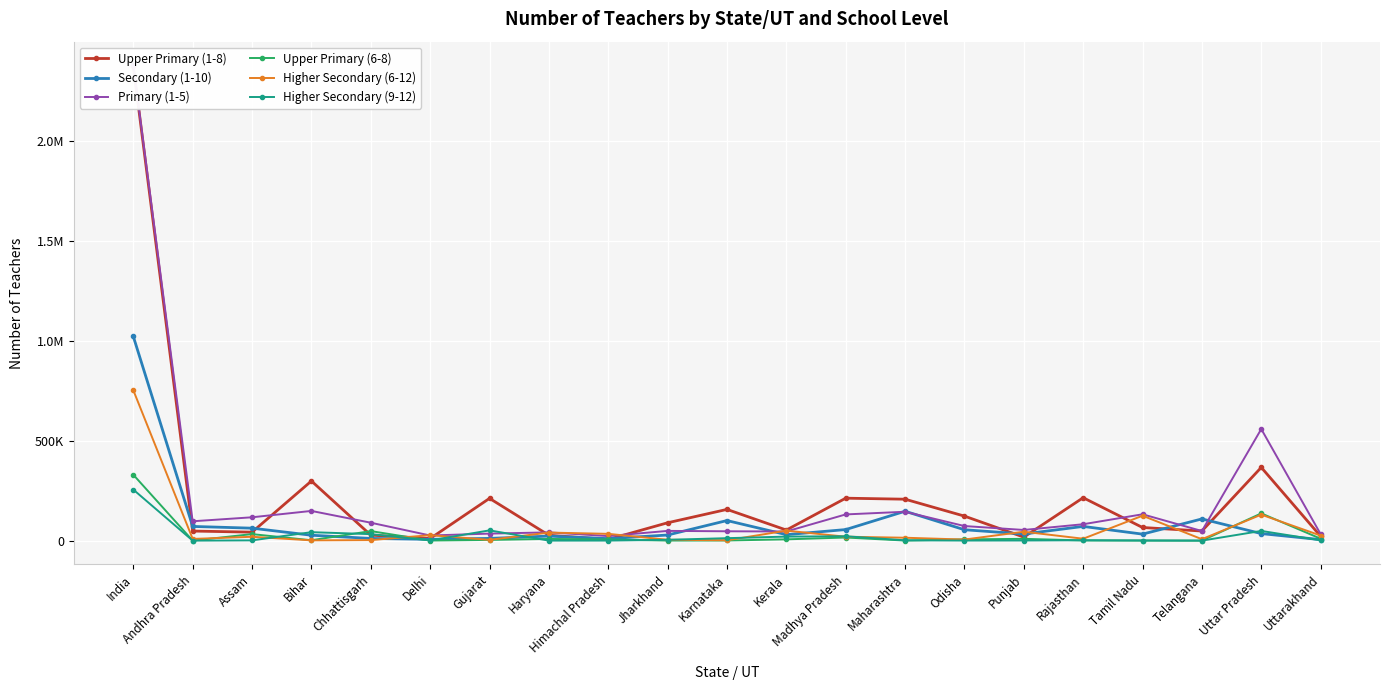

Reading left to right, what are all the values shown in this chart?

Upper Primary (1-8): India=2374873	Andhra Pradesh=47917	Assam=42435	Bihar=298653	Chhattisgarh=27457	Delhi=10420	Gujarat=211593	Haryana=26868	Himachal Pradesh=5956	Jharkhand=89381	Karnataka=156311	Kerala=52985	Madhya Pradesh=212552	Maharashtra=207445	Odisha=122755	Punjab=17517	Rajasthan=214909	Tamil Nadu=65738	Telangana=48048	Uttar Pradesh=366686	Uttarakhand=21753
Secondary (1-10): India=1022415	Andhra Pradesh=71056	Assam=62335	Bihar=26987	Chhattisgarh=10930	Delhi=6392	Gujarat=11097	Haryana=22664	Himachal Pradesh=9898	Jharkhand=28037	Karnataka=100536	Kerala=29825	Madhya Pradesh=55308	Maharashtra=147104	Odisha=54466	Punjab=33116	Rajasthan=71134	Tamil Nadu=32483	Telangana=108637	Uttar Pradesh=35233	Uttarakhand=4962
Primary (1-5): India=2379985	Andhra Pradesh=96892	Assam=116876	Bihar=148754	Chhattisgarh=89693	Delhi=25623	Gujarat=35110	Haryana=41248	Himachal Pradesh=22732	Jharkhand=48738	Karnataka=46770	Kerala=45698	Madhya Pradesh=131237	Maharashtra=144579	Odisha=72983	Punjab=53397	Rajasthan=82090	Tamil Nadu=131896	Telangana=48140	Uttar Pradesh=558861	Uttarakhand=32482
Upper Primary (6-8): India=329864	Andhra Pradesh=75	Assam=32592	Bihar=1877	Chhattisgarh=47710	Delhi=356	Gujarat=3447	Haryana=8390	Himachal Pradesh=5843	Jharkhand=246	Karnataka=676	Kerala=6360	Madhya Pradesh=15530	Maharashtra=371	Odisha=6307	Punjab=8911	Rajasthan=907	Tamil Nadu=483	Telangana=0	Uttar Pradesh=136447	Uttarakhand=9674
Higher Secondary (6-12): India=753032	Andhra Pradesh=8448	Assam=19216	Bihar=1355	Chhattisgarh=2539	Delhi=27354	Gujarat=3863	Haryana=40262	Himachal Pradesh=33940	Jharkhand=4301	Karnataka=1683	Kerala=50023	Madhya Pradesh=19531	Maharashtra=14451	Odisha=5337	Punjab=44622	Rajasthan=9494	Tamil Nadu=124677	Telangana=7165	Uttar Pradesh=130138	Uttarakhand=25326
Higher Secondary (9-12): India=255428	Andhra Pradesh=0	Assam=1250	Bihar=42314	Chhattisgarh=32483	Delhi=1058	Gujarat=51300	Haryana=37	Himachal Pradesh=141	Jharkhand=4079	Karnataka=12273	Kerala=20138	Madhya Pradesh=21865	Maharashtra=1463	Odisha=297	Punjab=551	Rajasthan=1778	Tamil Nadu=496	Telangana=0	Uttar Pradesh=48583	Uttarakhand=1494